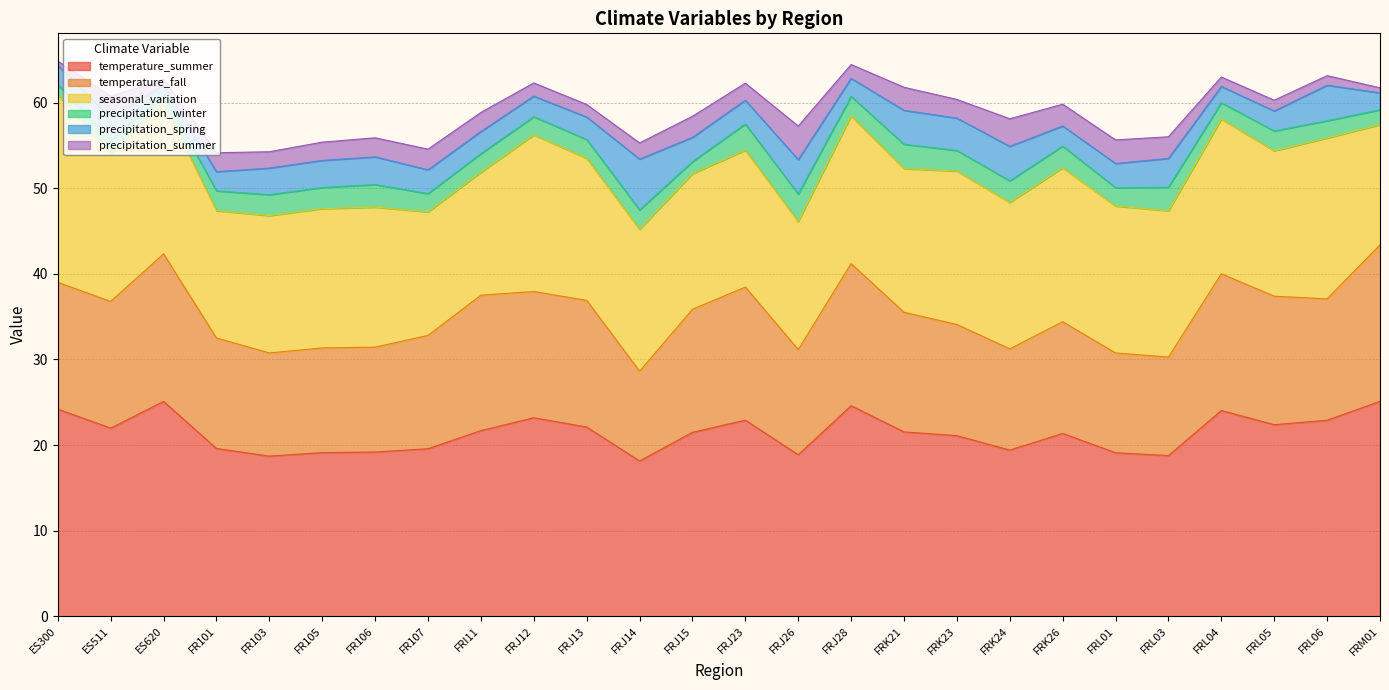

Which series changed the most between FR107 and FRJ12?

seasonal_variation